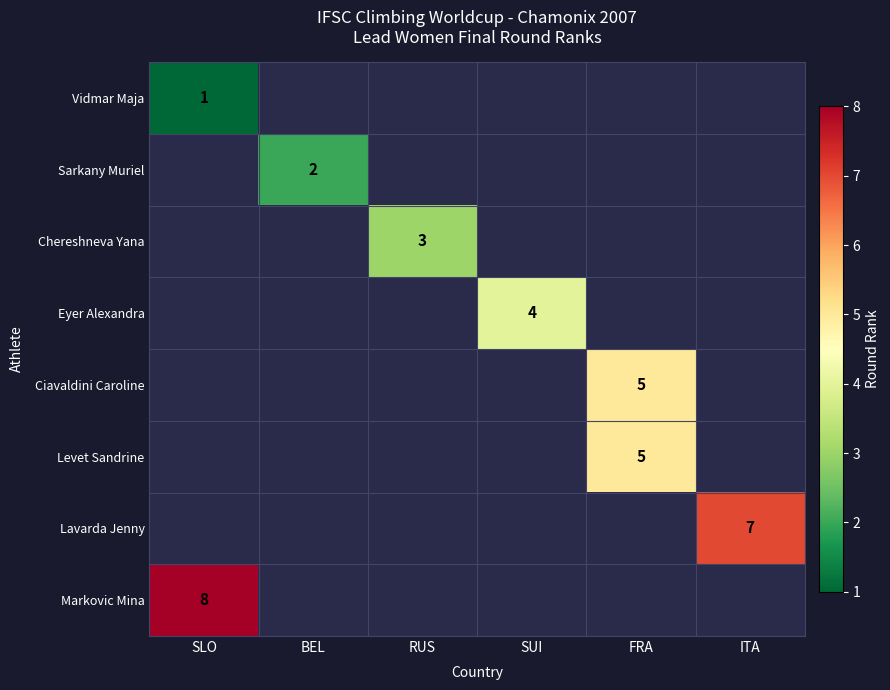

What is the greatest value displayed?

8.0